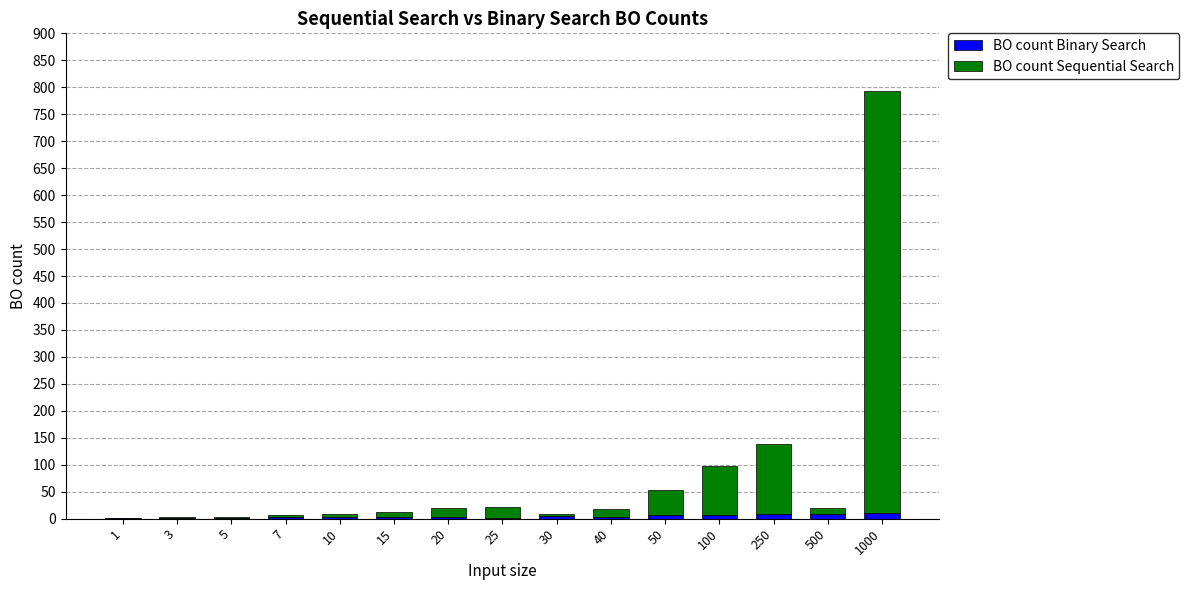

At which category is the sum across all series the highest?

1000